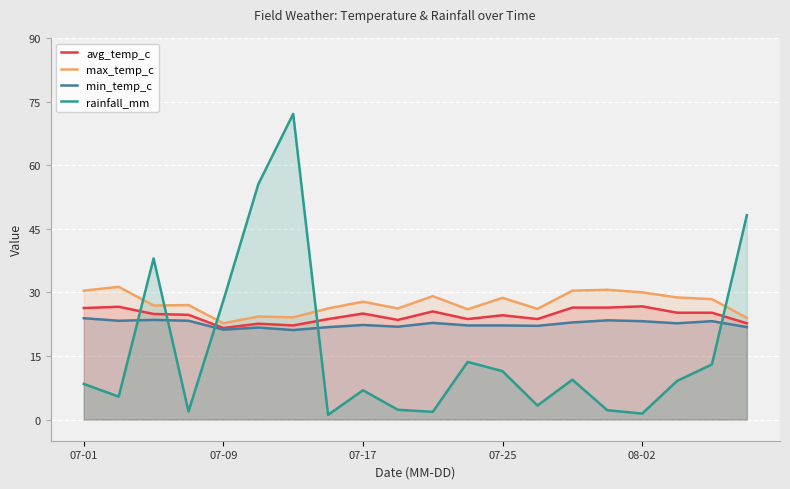

What is the highest value of the avg_temp_c series?

26.7